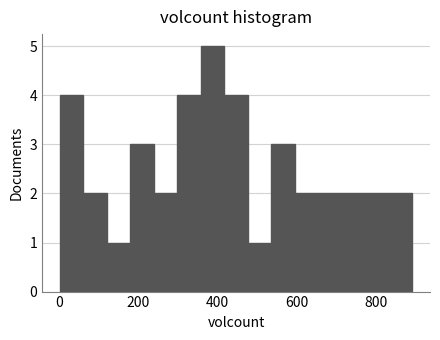

Read against the x-axis, roughly where is the centre of the tallest bar?

380